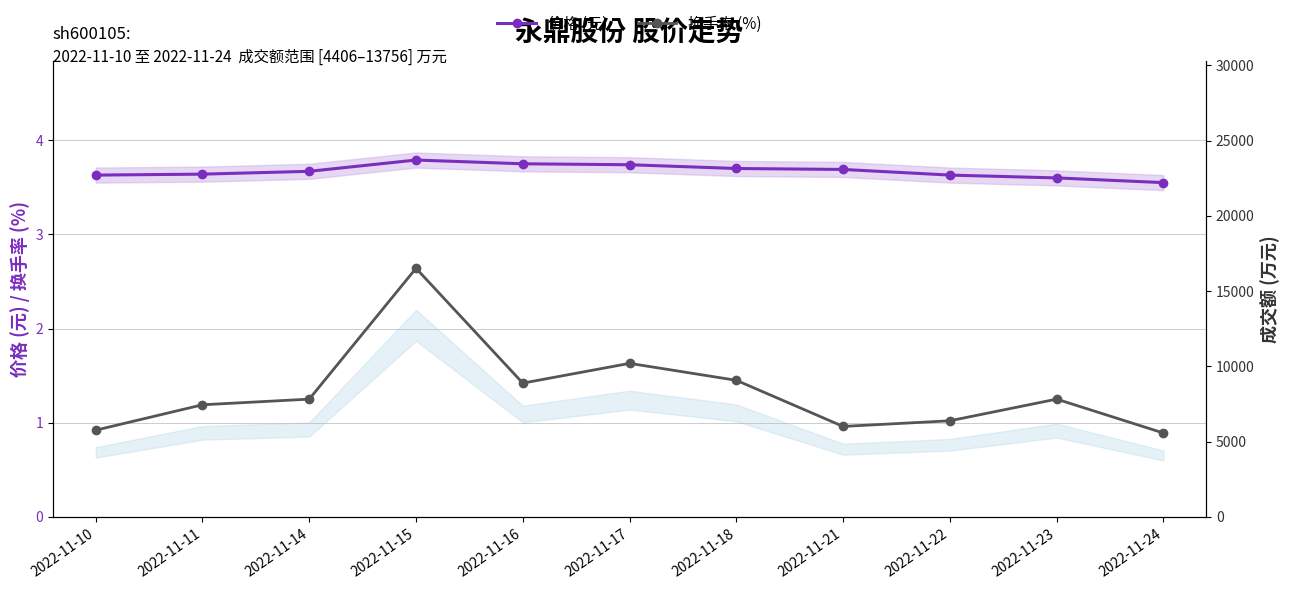

True or false: 价格 (元) and 换手率 (%) cross at least once.

False